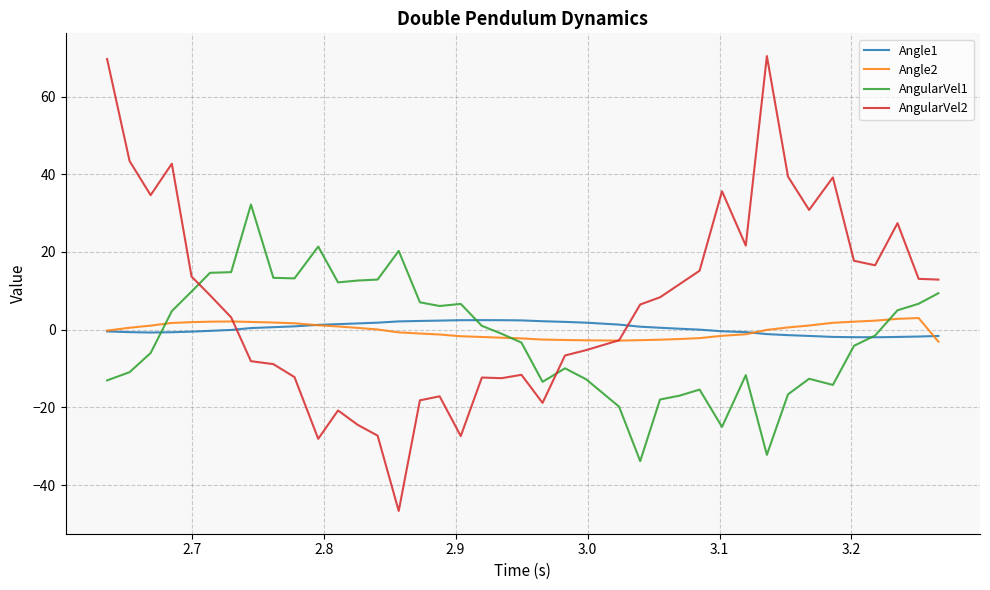

Which series has the widest spread of values?

AngularVel2